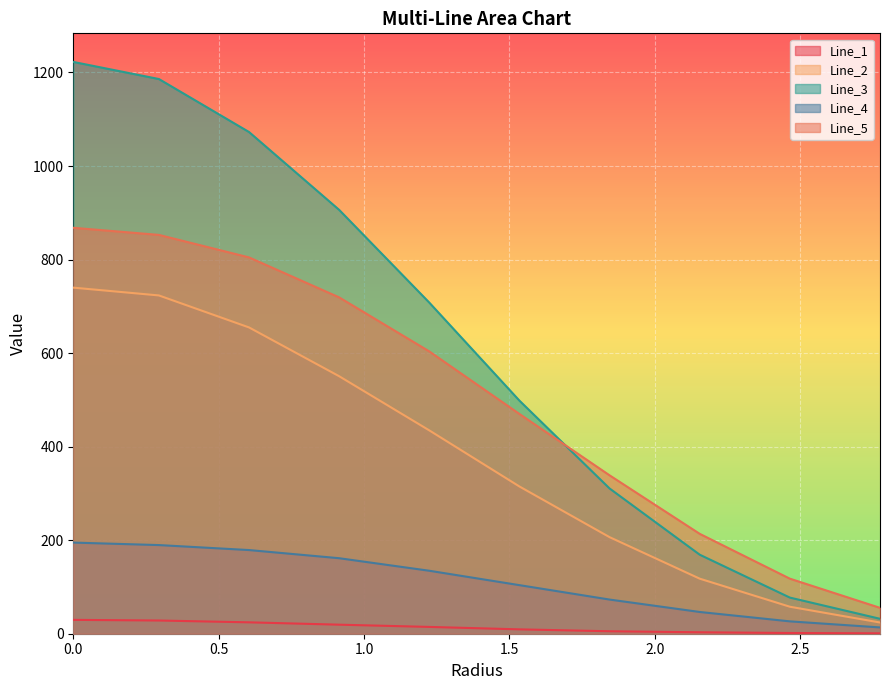

What is the difference between the maximum and minimum values in the Line_3 series?

1190.6